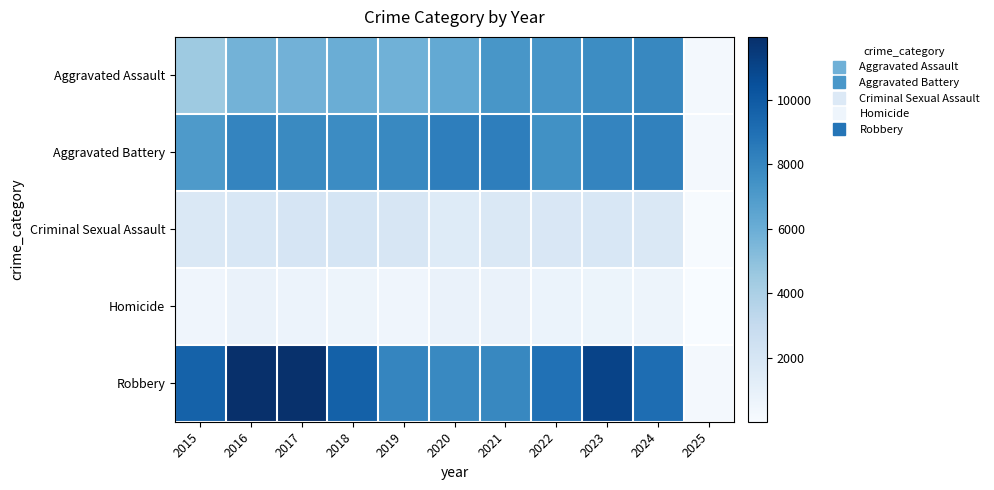

How many series are shown in this chart?

5